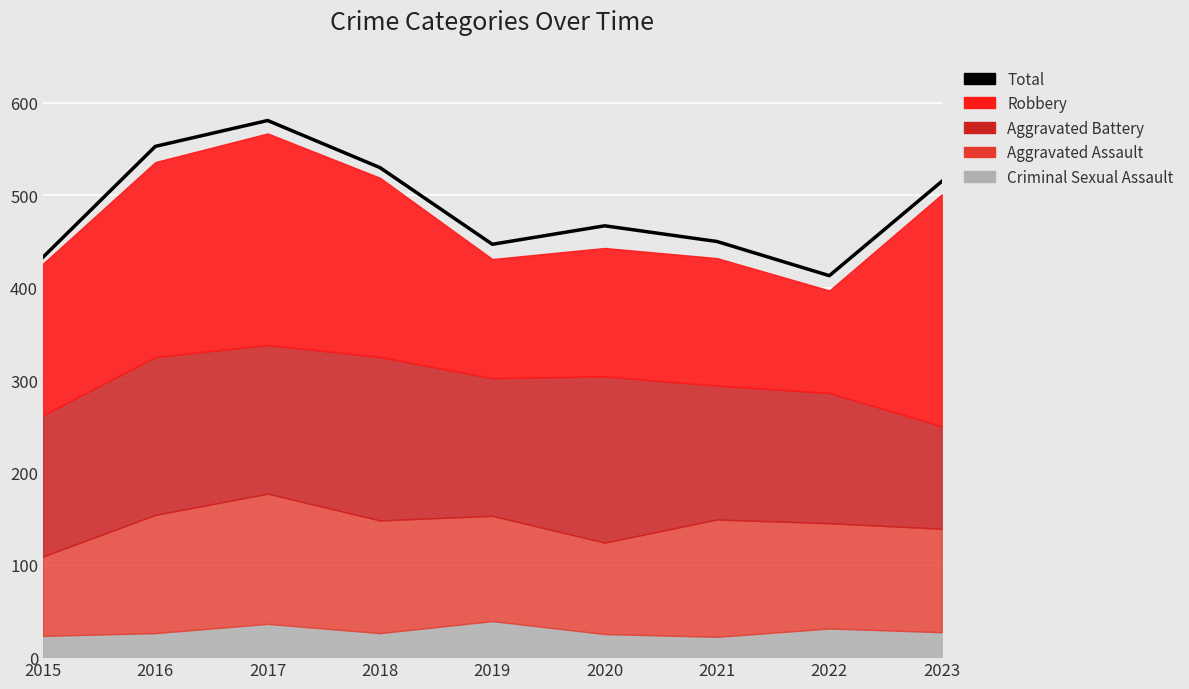

How many lines are shown in the chart?

1